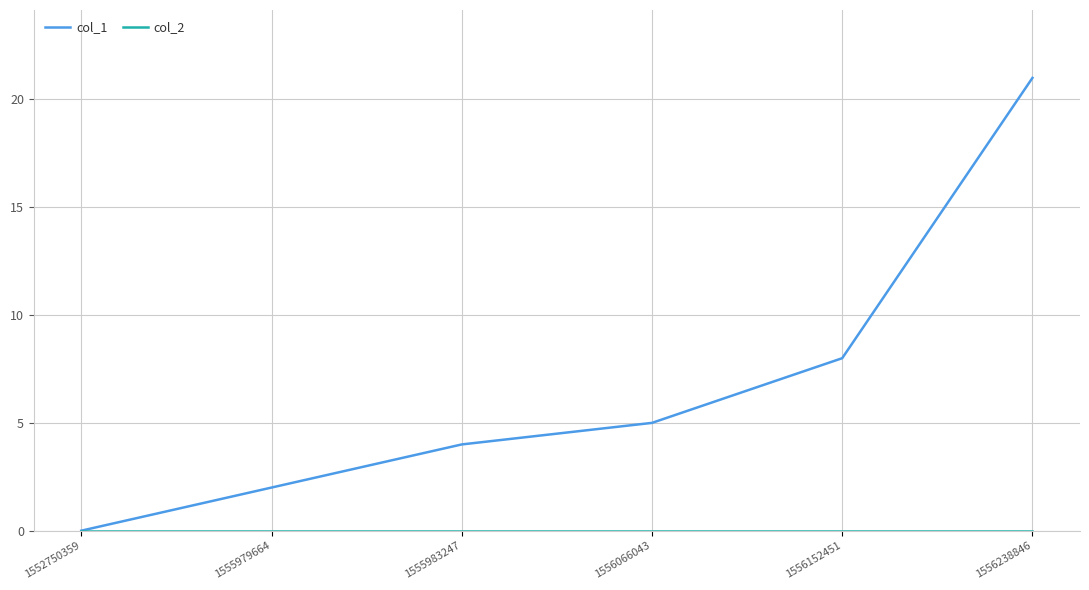

Is this an area chart (filled region under the line)?

No